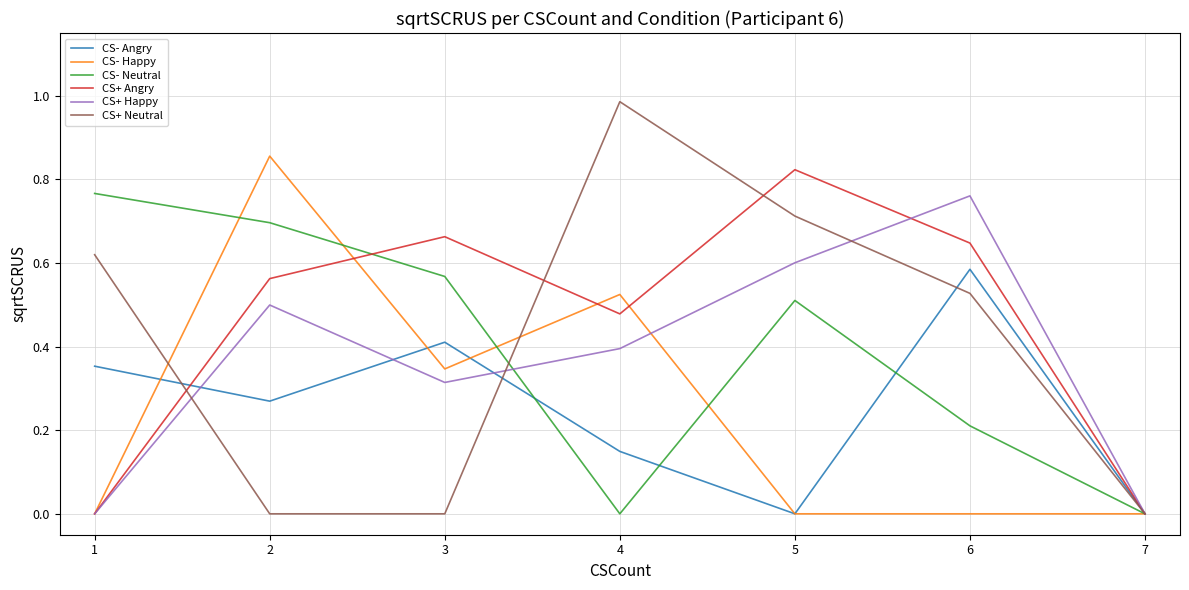

Is it true that CS+ Angry equals 0.3 at 4?

False